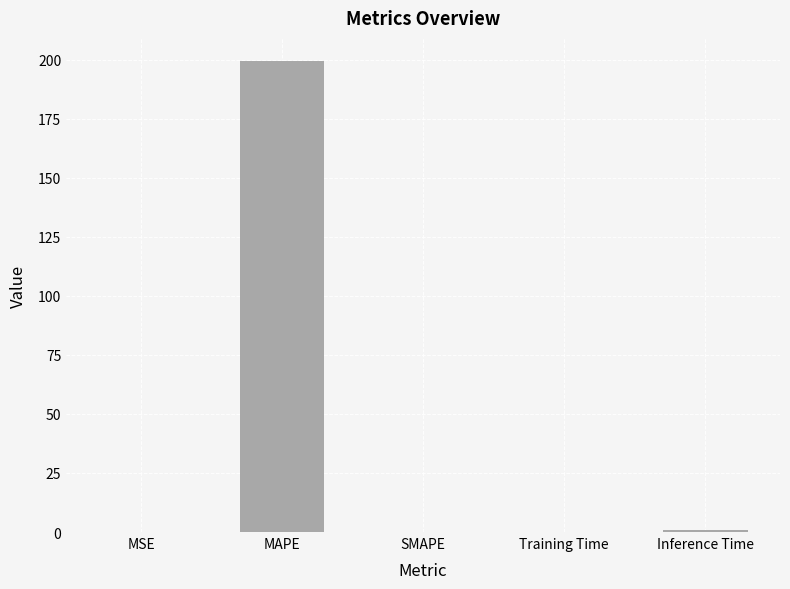

What is the greatest value displayed?

199.2